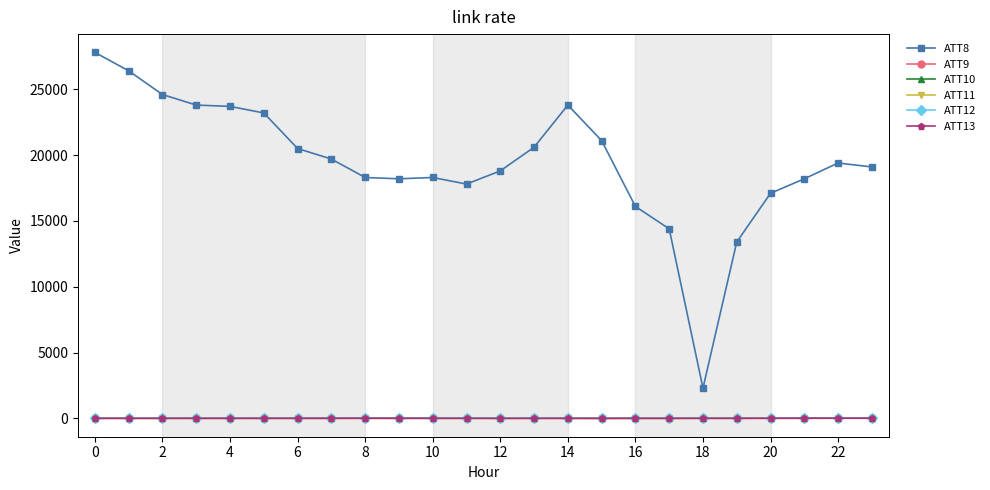

What is the greatest value displayed?

27800.0